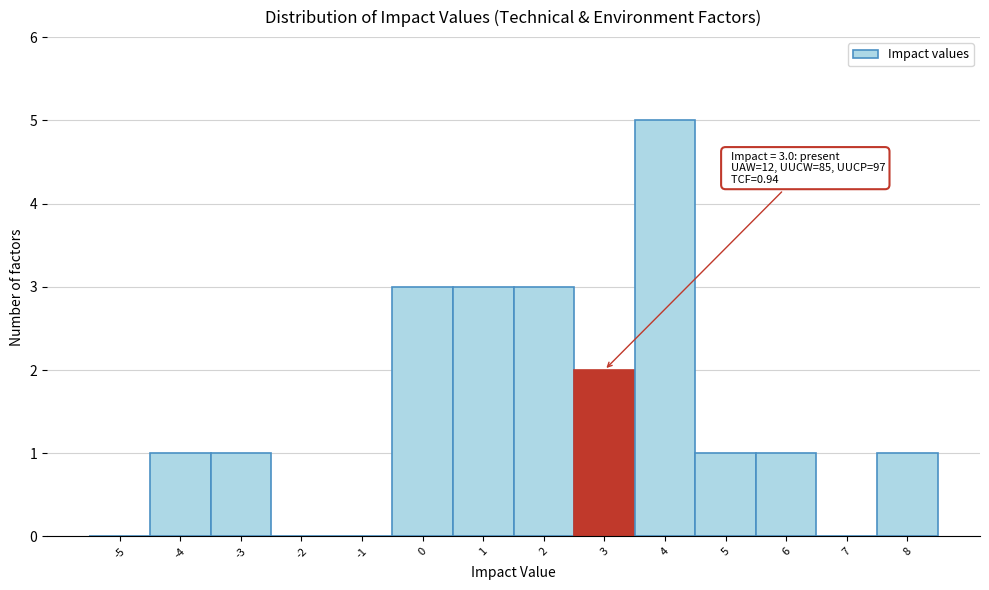

Reading left to right, list all the values displayed in this chart.

-5=0	-4=1	-3=1	-2=0	-1=0	0=3	1=3	2=3	3=2	4=5	5=1	6=1	7=0	8=1